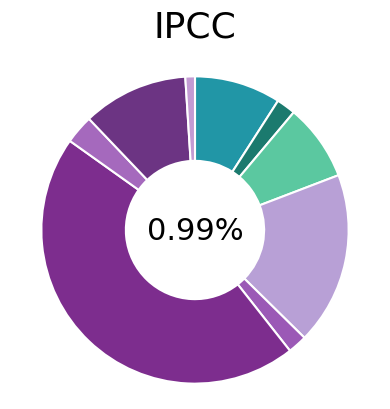

How many segments does this pie chart have?

9